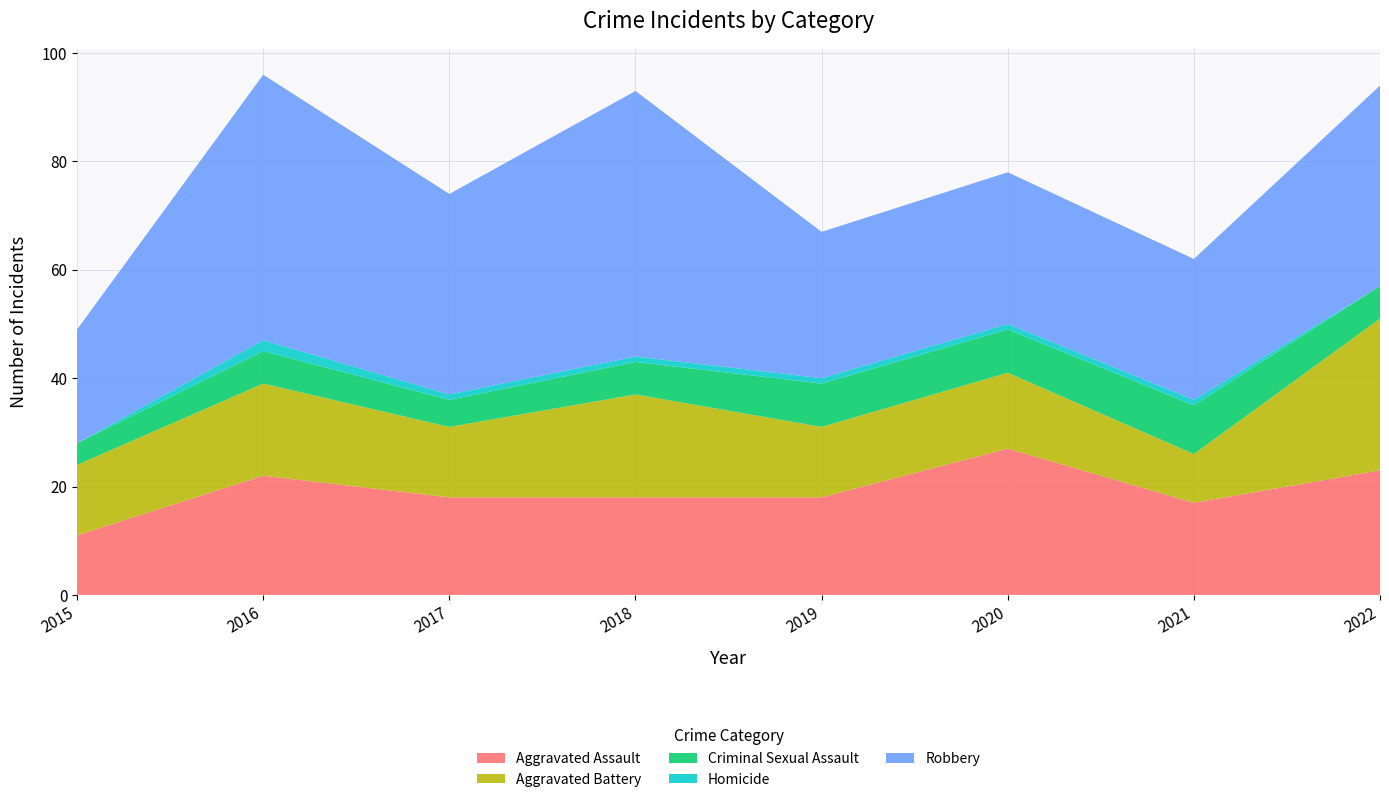

Reading right to left, what are all the values shown in this chart?

Aggravated Assault: 23	17	27	18	18	18	22	11
Aggravated Battery: 28	9	14	13	19	13	17	13
Criminal Sexual Assault: 6	9	8	8	6	5	6	4
Homicide: 0	1	1	1	1	1	2	0
Robbery: 37	26	28	27	49	37	49	21